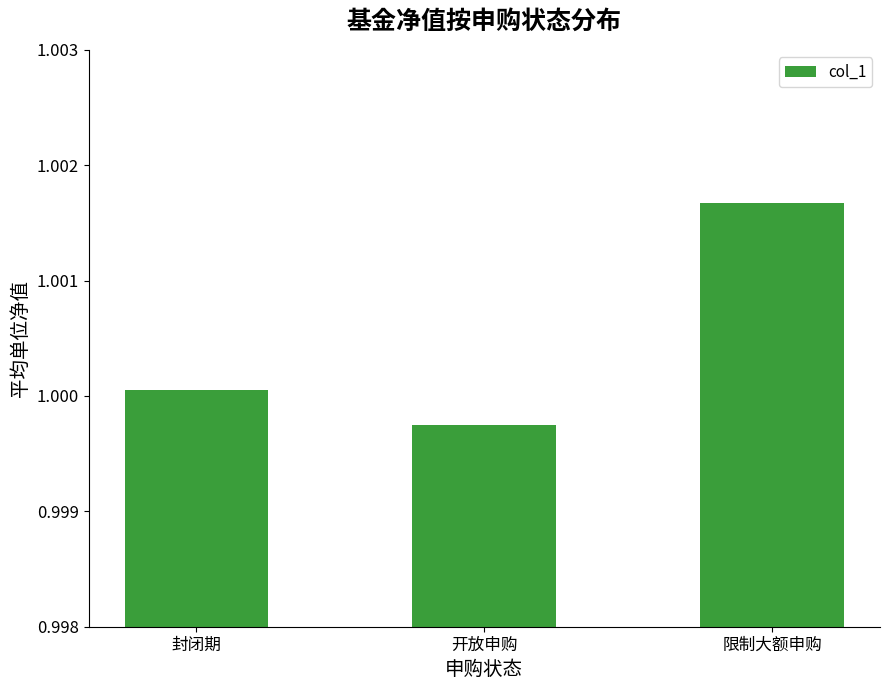

What position from the left is 封闭期?

1